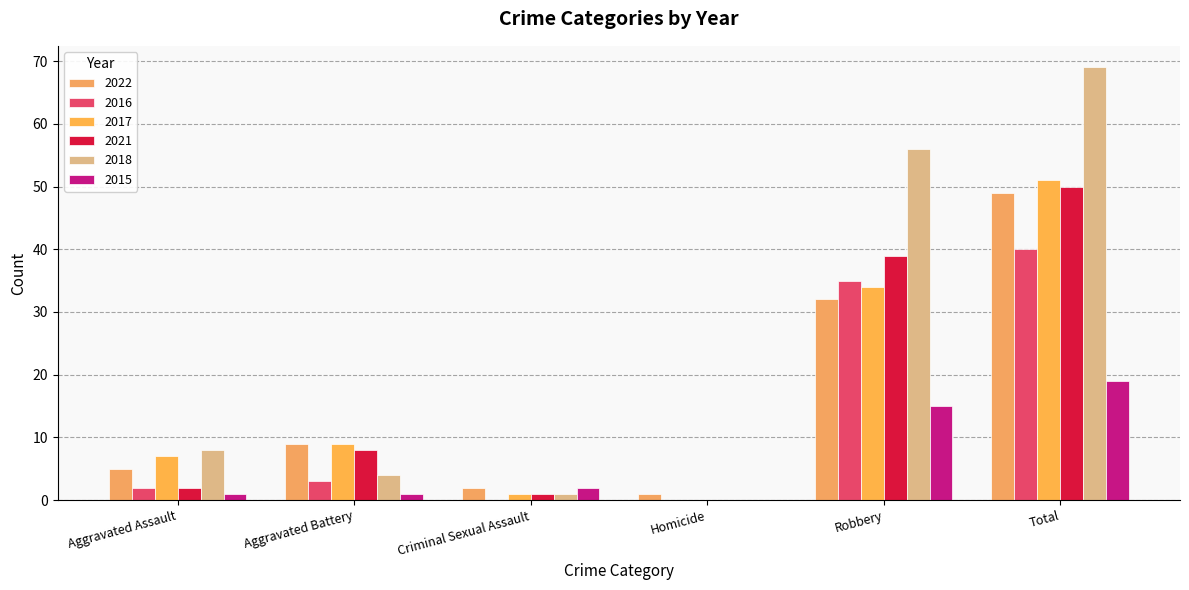

What is the sum of the 2022 values at Aggravated Assault and Robbery?

37